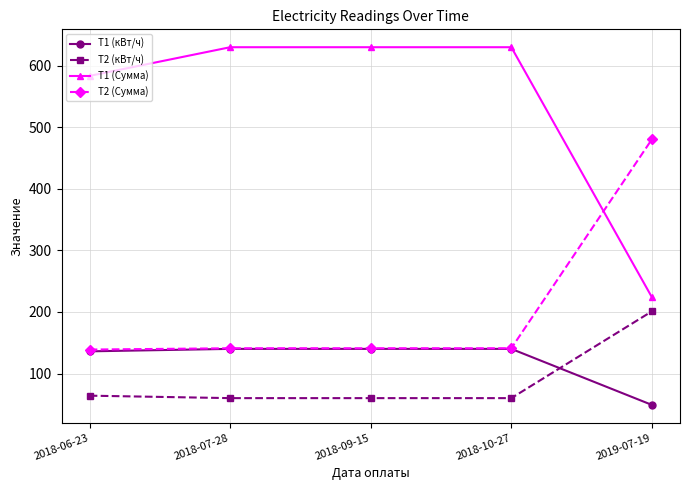

What is the average value of the T2 (Сумма) series?

208.5